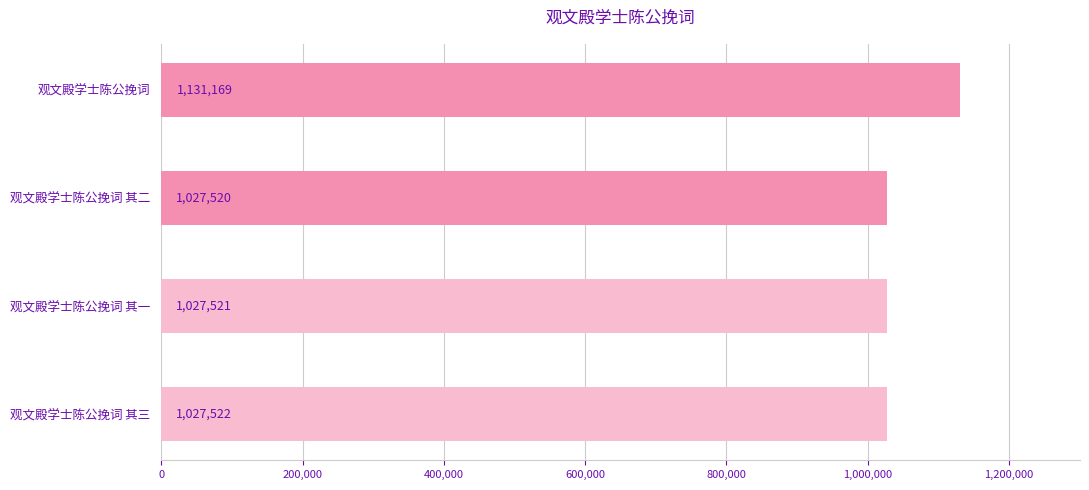

Reading bottom to top, extract all data points from this chart.

1027522	1027521	1027520	1131169